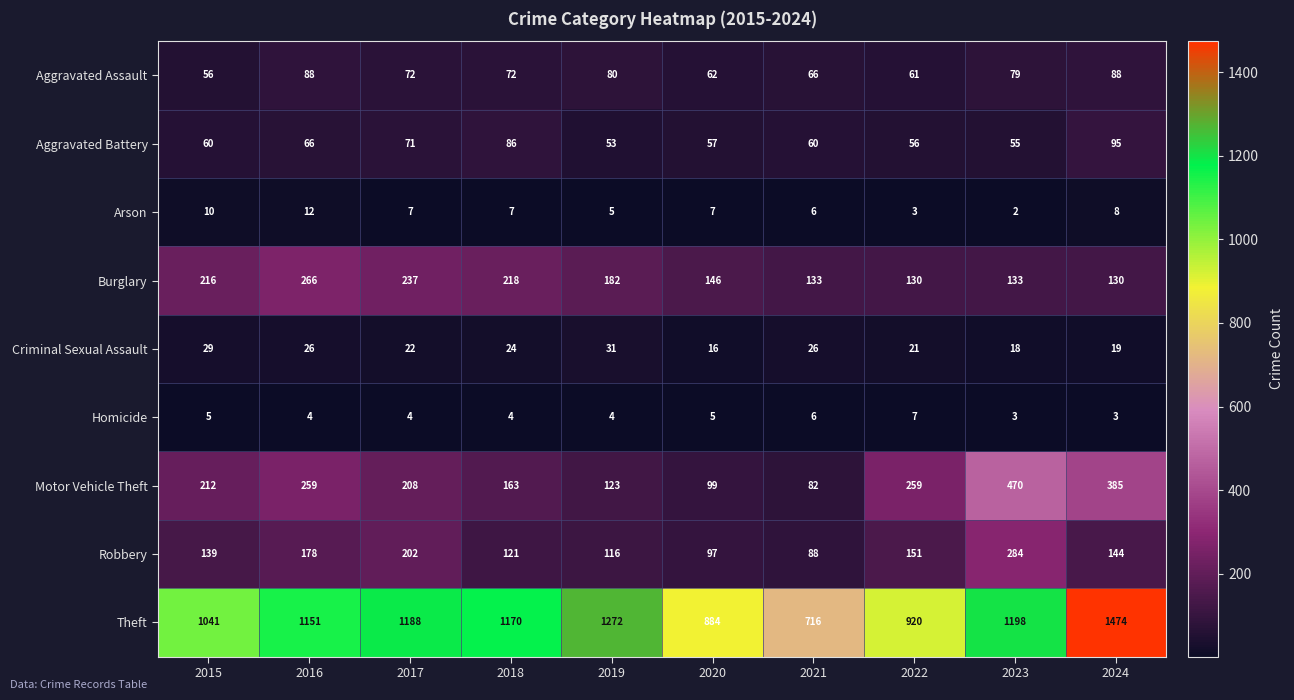

What is the difference between the maximum and minimum values in the Homicide series?

4